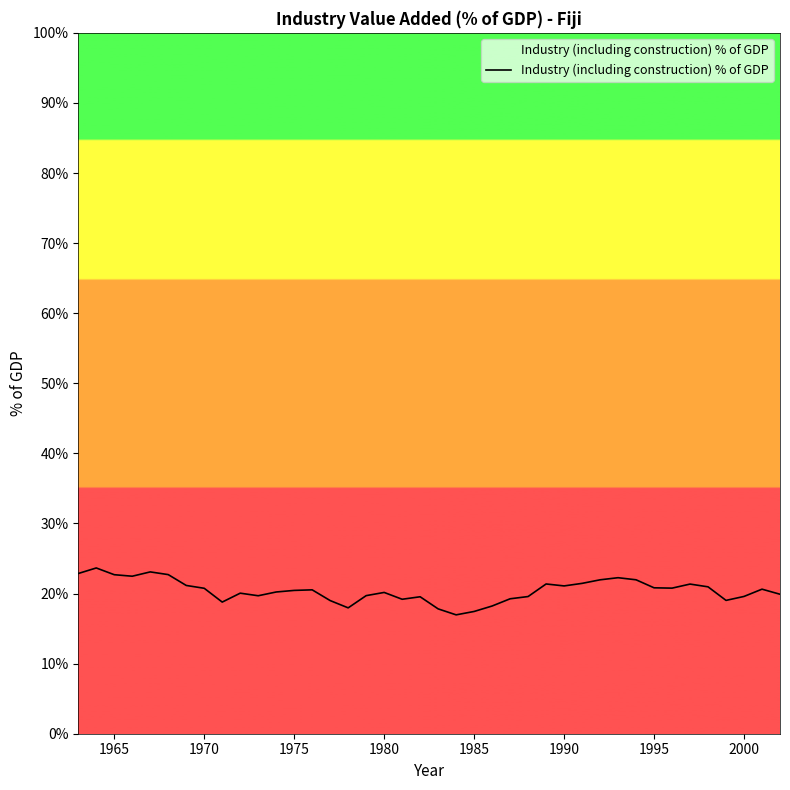

What is the greatest value displayed?

23.7